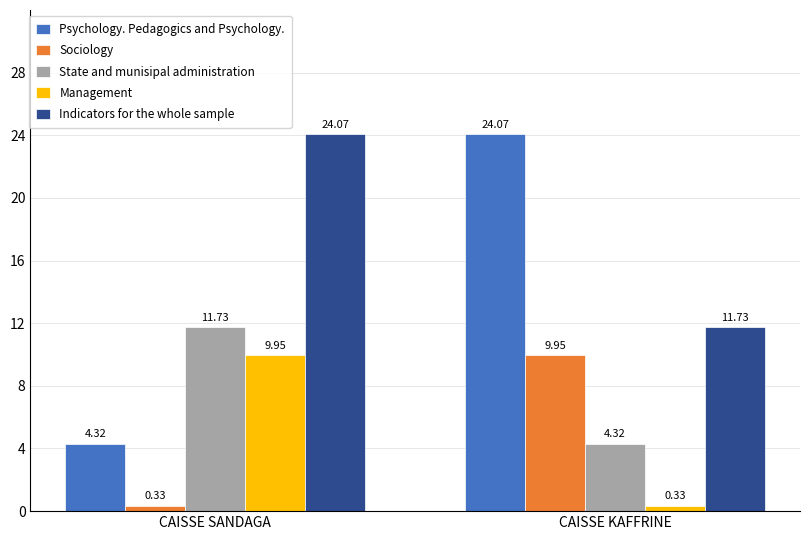

Rank the series at CAISSE KAFFRINE from highest to lowest value.

Psychology. Pedagogics and Psychology., Indicators for the whole sample, Sociology, State and munisipal administration, Management